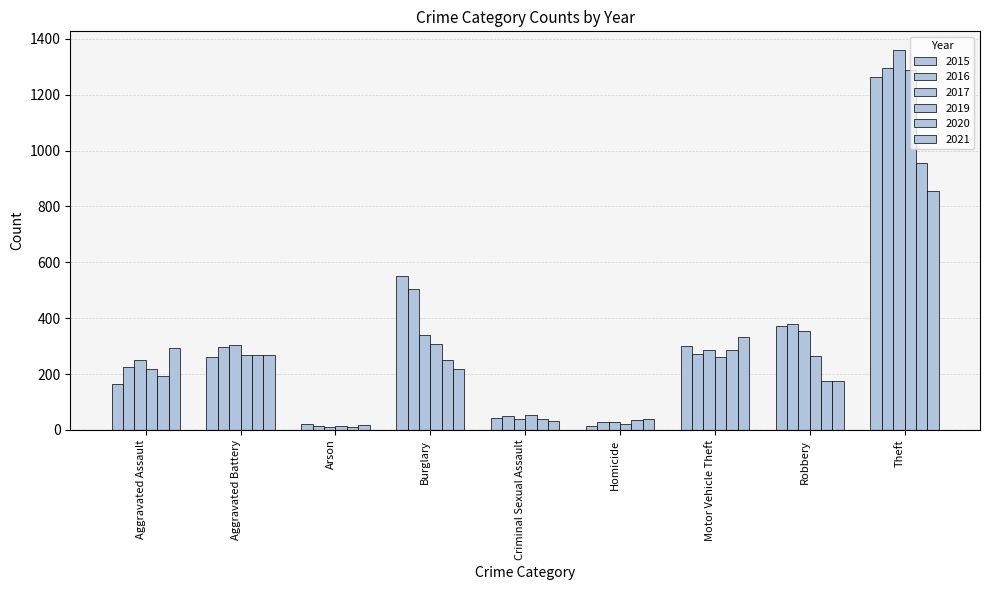

How many categories are shown in the chart?

9